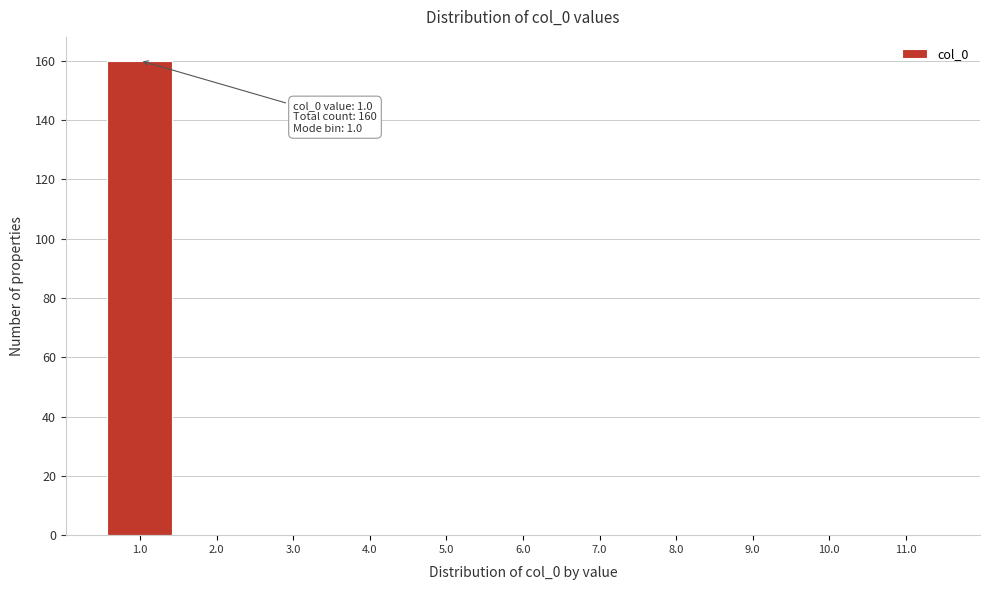

Which range on the x-axis has the tallest bar?

0.5 to 1.5